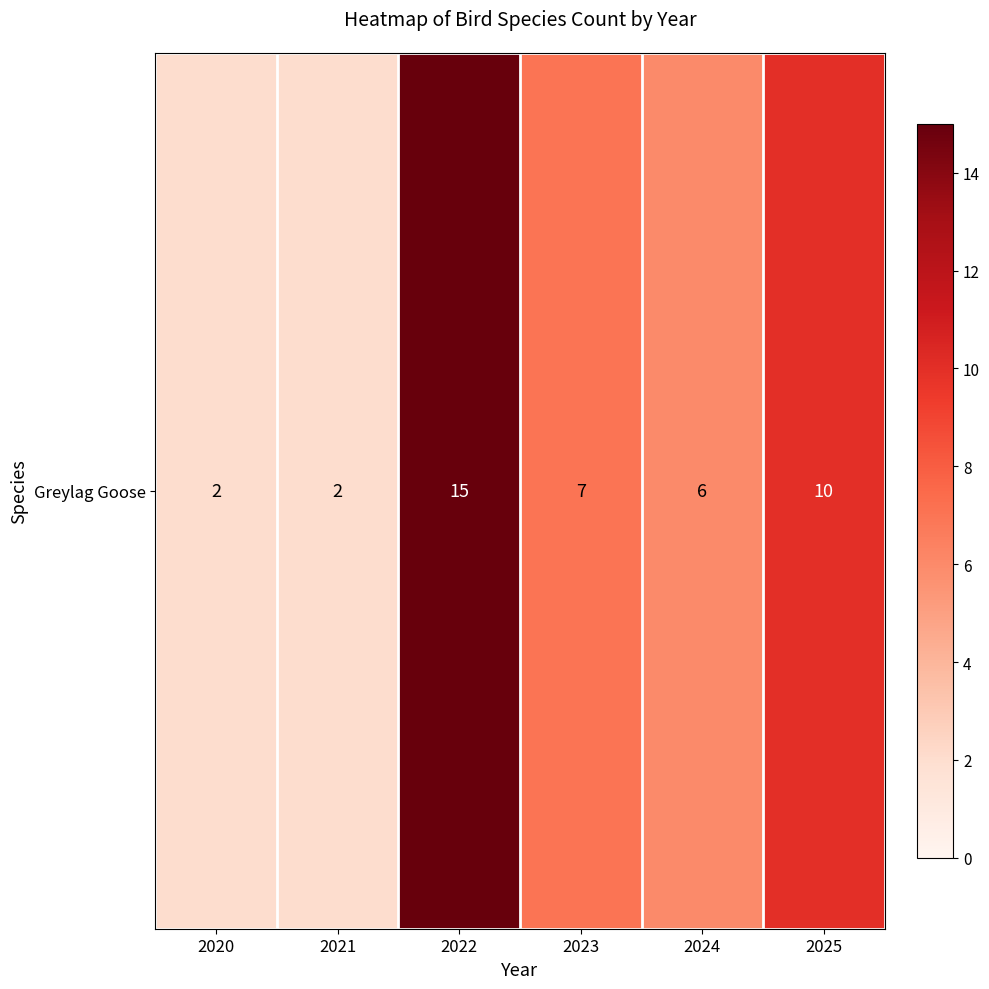

Reading right to left, extract all data points from this chart.

2025=10	2024=6	2023=7	2022=15	2021=2	2020=2